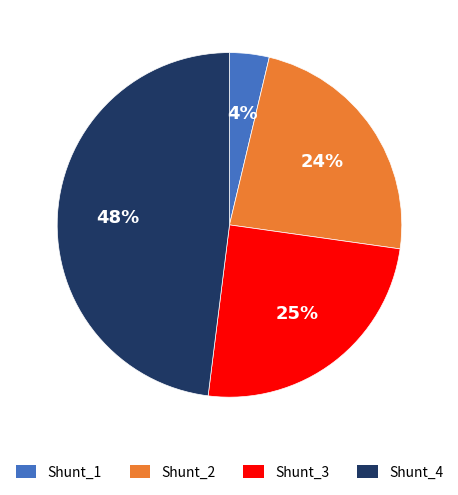

Do Shunt_2 and Shunt_1 together represent more than half of the pie?

No